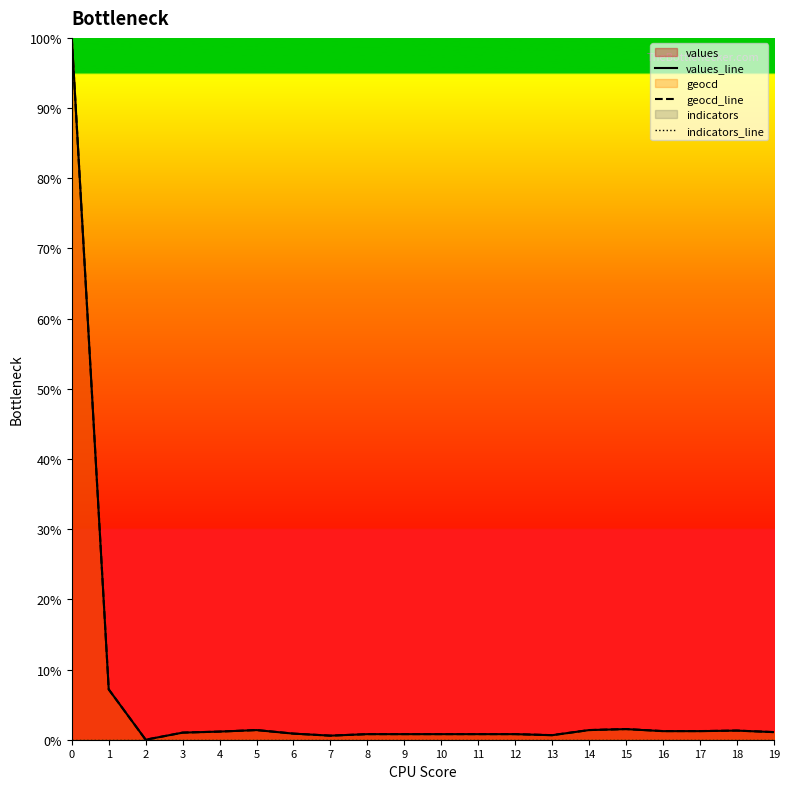

True or false: geocd_line and values_line intersect in this chart.

False